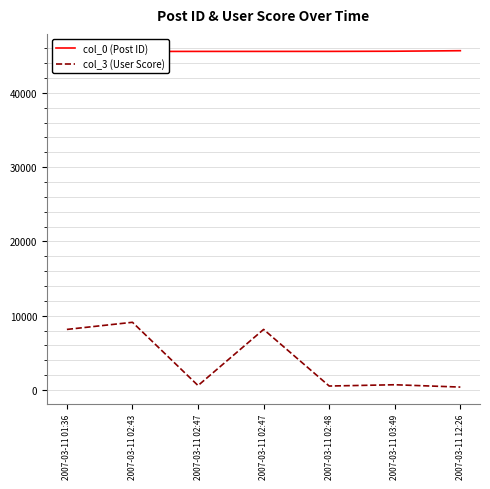

Between 2007-03-11 02:43 and 2007-03-11 03:49, which is larger?

2007-03-11 03:49